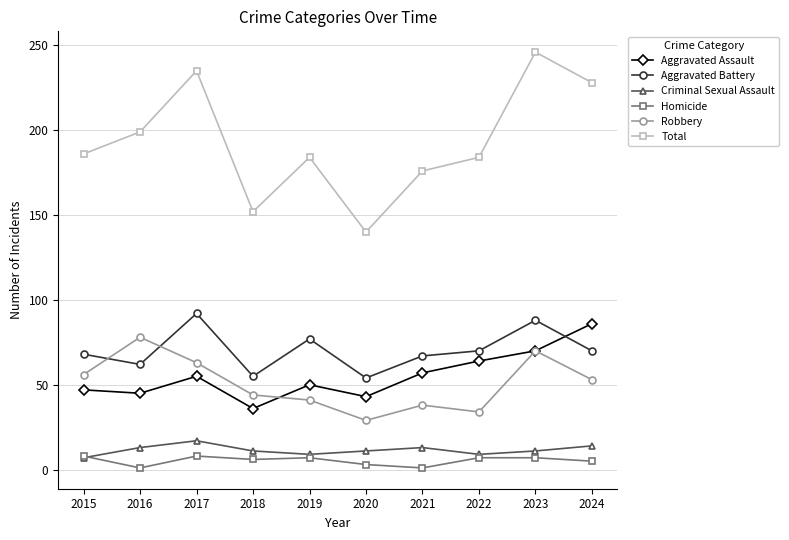

What is the minimum value shown in the chart?

1